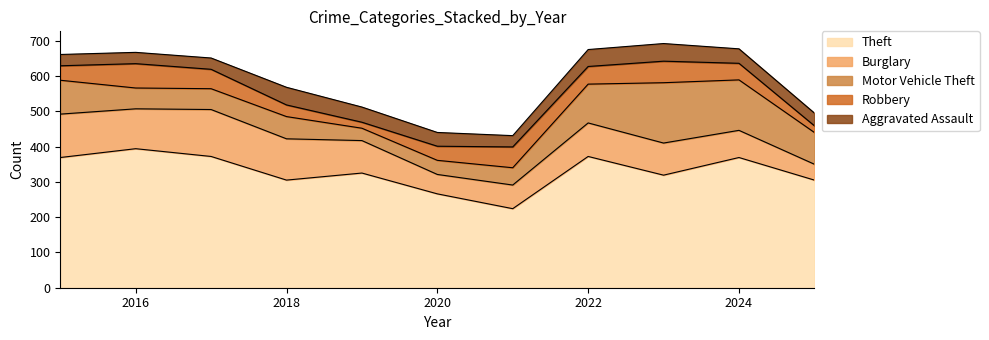

The value of Motor Vehicle Theft at 2023 is 241. True or false?

False